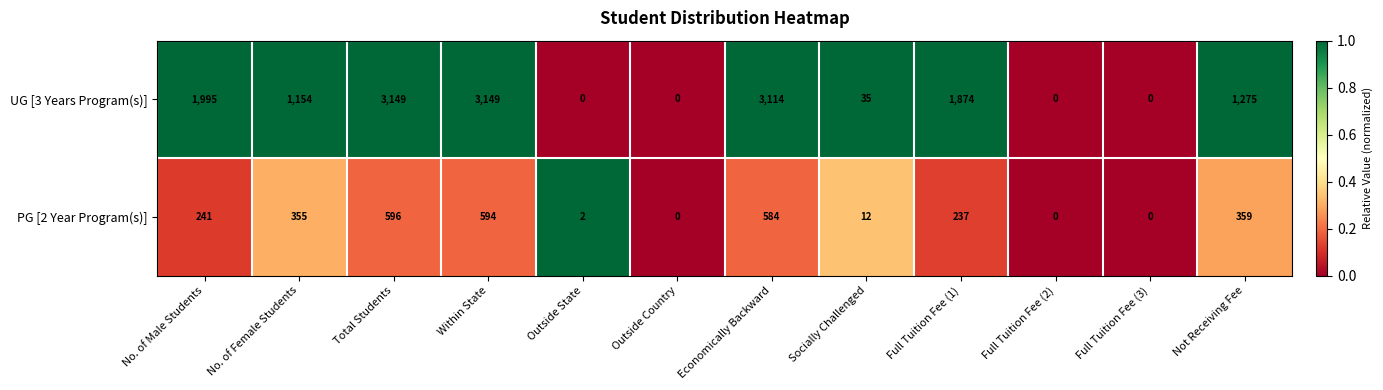

Reading left to right, what are all the values shown in this chart?

UG [3 Years Program(s)]: 1995	1154	3149	3149	0	0	3114	35	1874	0	0	1275
PG [2 Year Program(s)]: 241	355	596	594	2	0	584	12	237	0	0	359